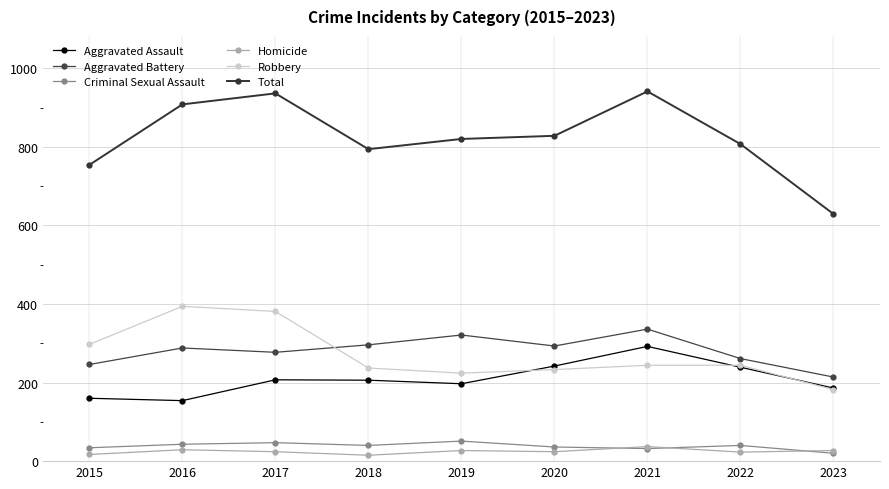

Is this an area chart (filled region under the line)?

No